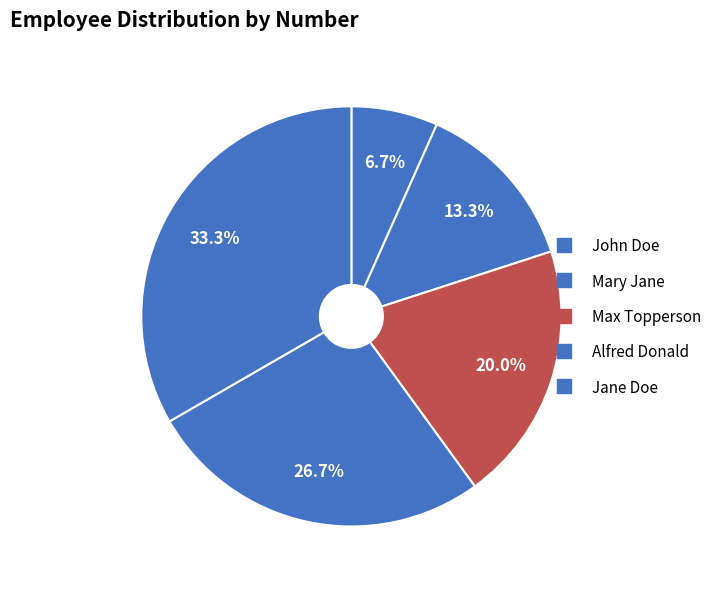

To the nearest percent, what is the difference between the John Doe and Jane Doe slice percentages?

27%